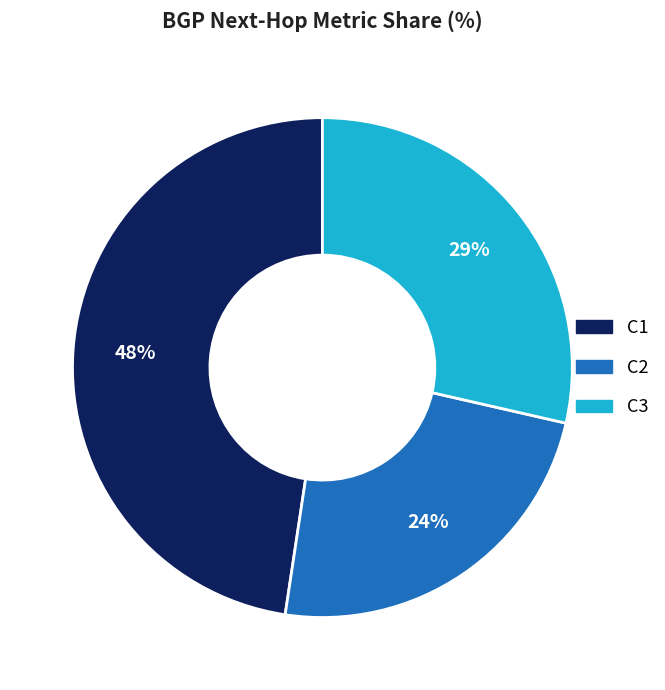

Rank the categories by value from highest to lowest.

C1, C3, C2